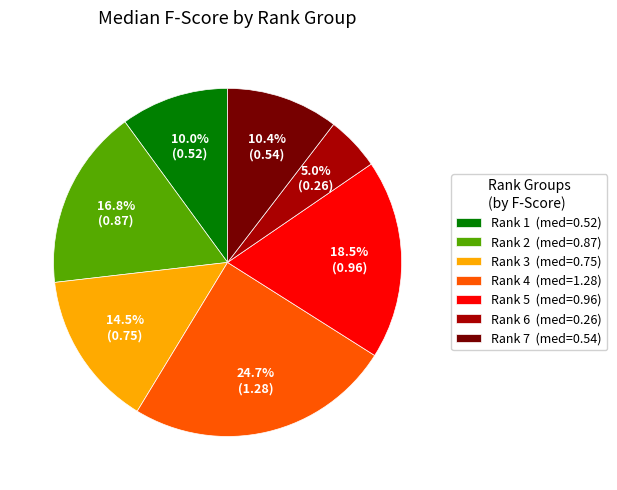

How many slices are in this pie chart?

7